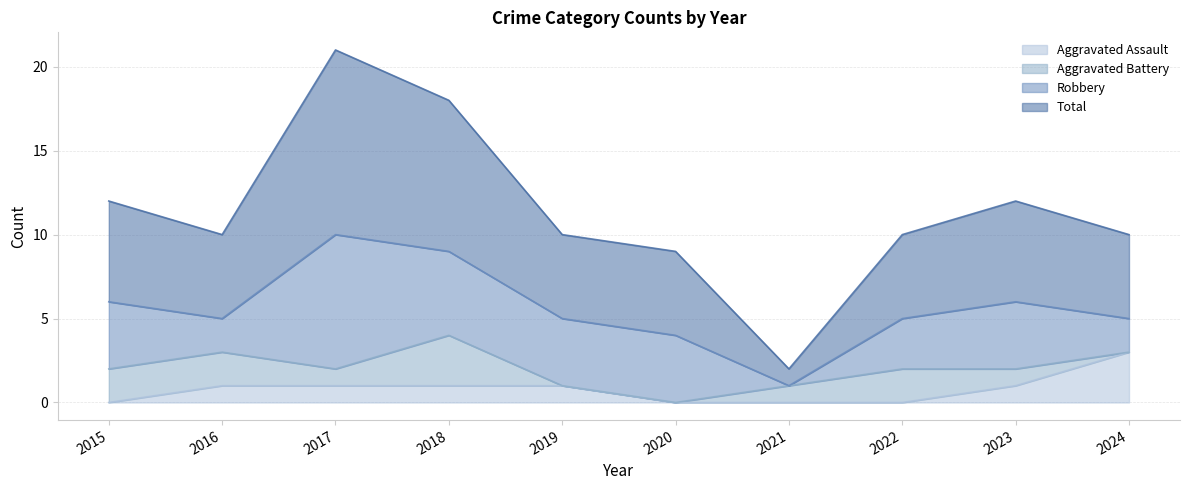

Which series has the largest total across all categories?

Total